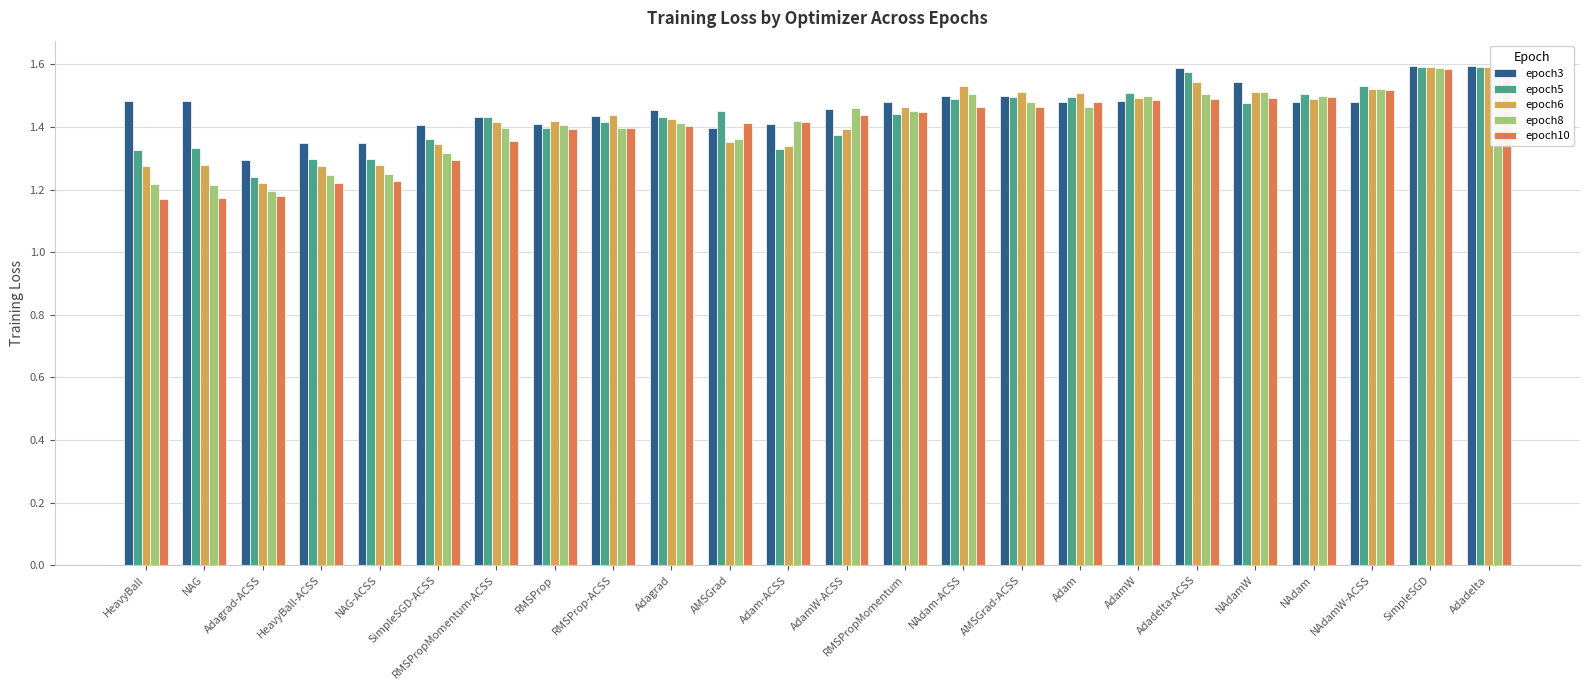

What are all the series names shown in the legend?

epoch3, epoch5, epoch6, epoch8, epoch10